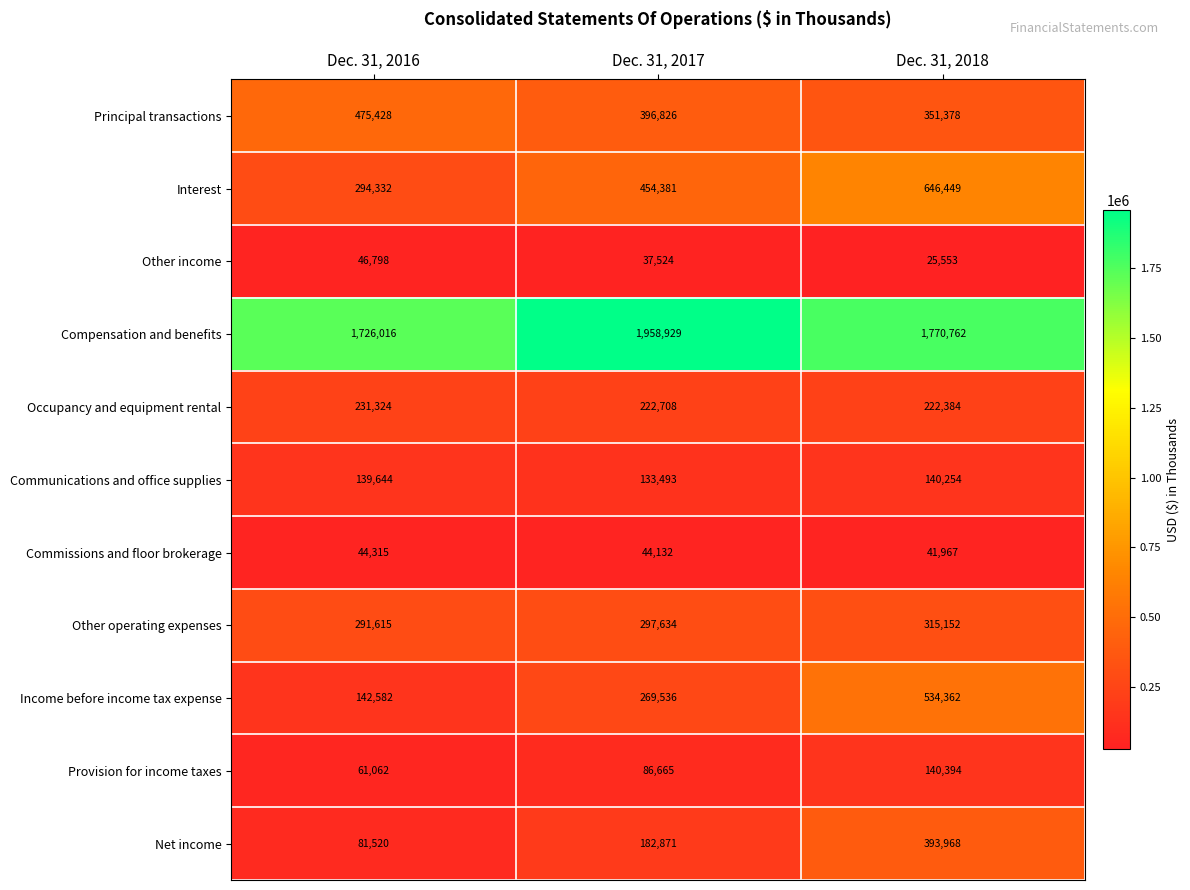

What is the approximate value of Provision for income taxes at Dec. 31, 2017, to the nearest 100?

86700